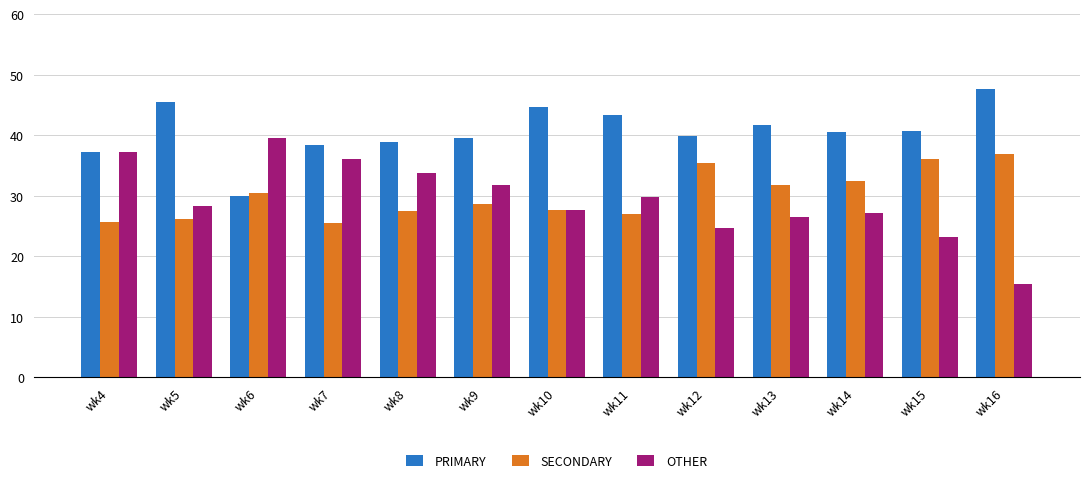

What is the approximate value of PRIMARY at wk7?

38.5